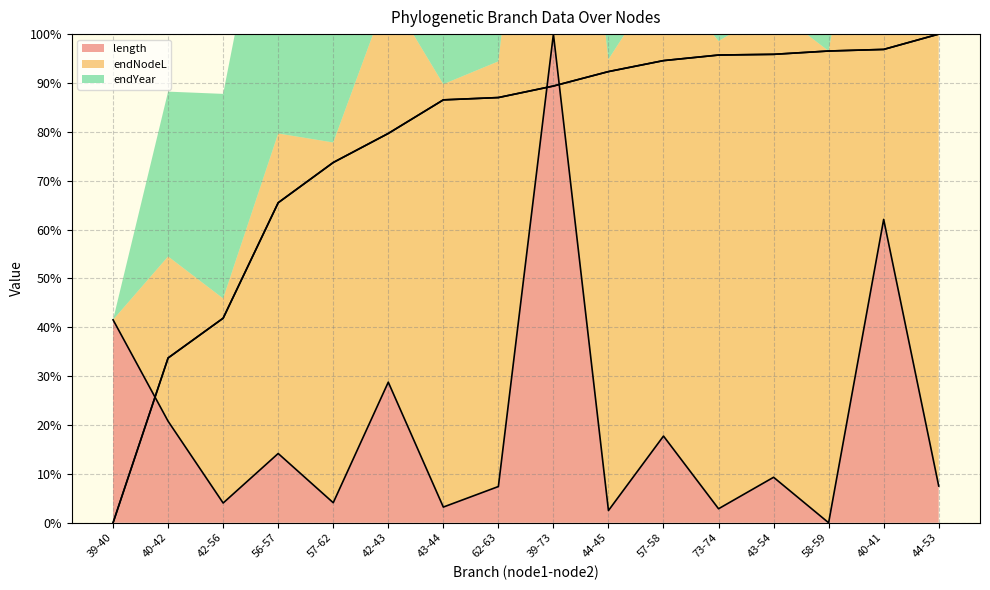

How many values in endYear are above zero?

15